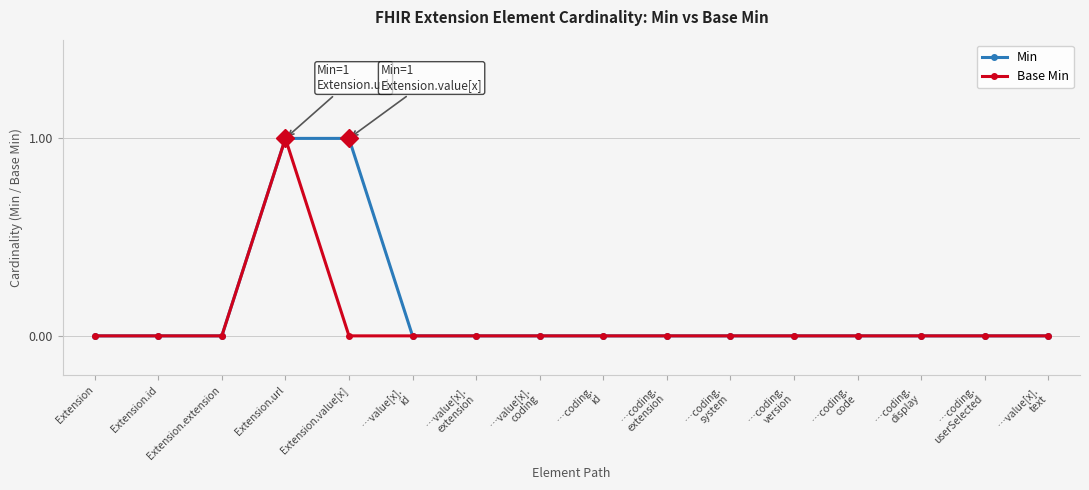

At which category is the sum across all series the highest?

Extension.url